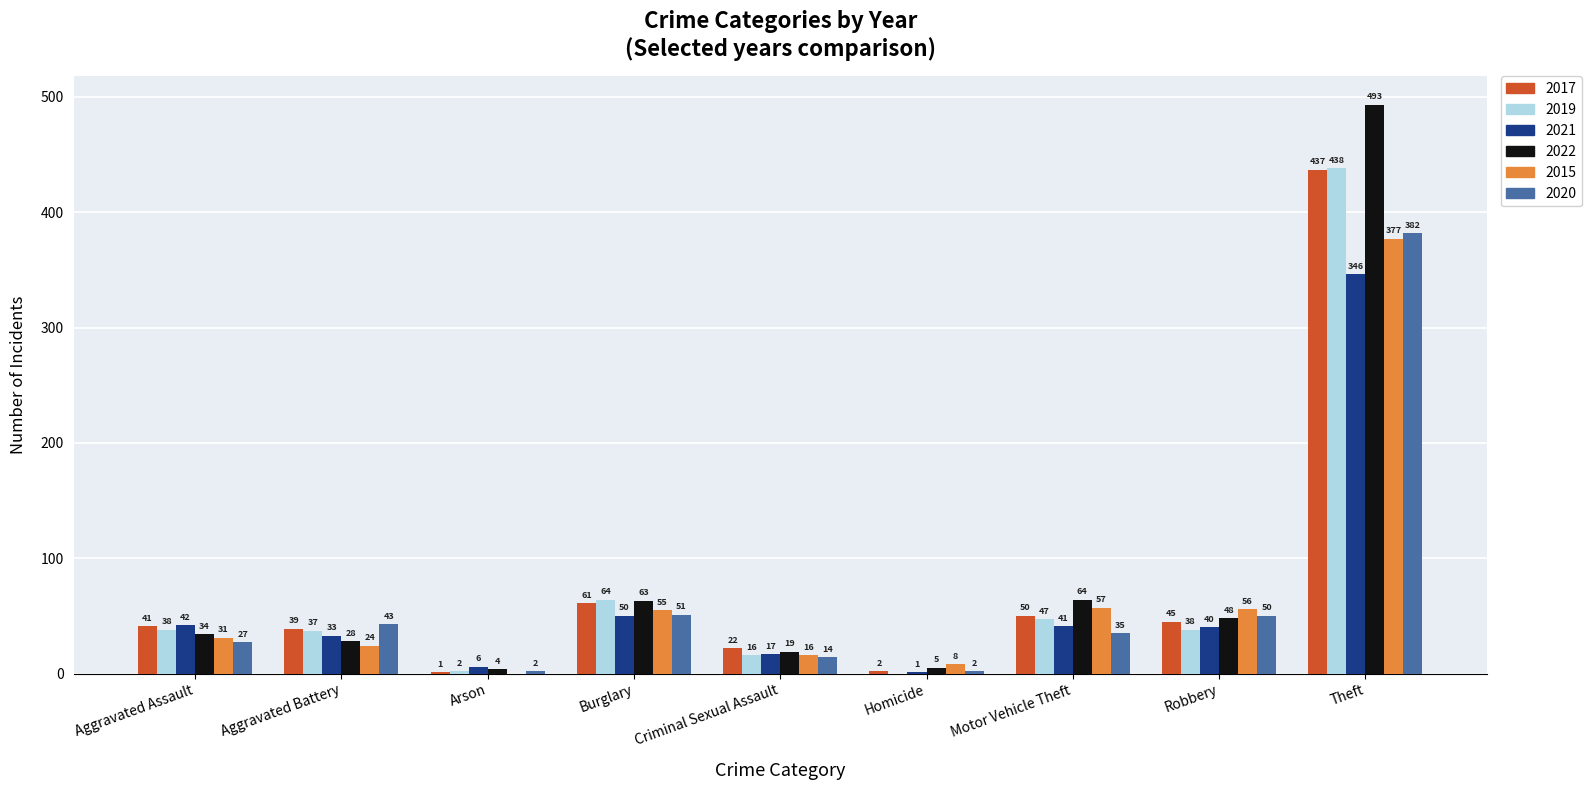

Which series has the largest total across all categories?

2022